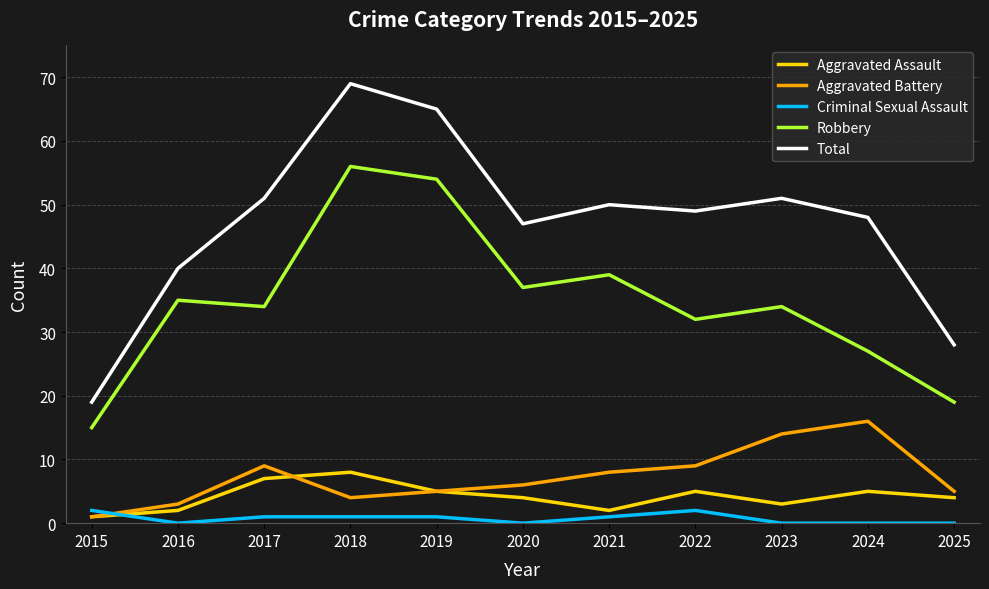

The value of Total at 2015 is 28. True or false?

False